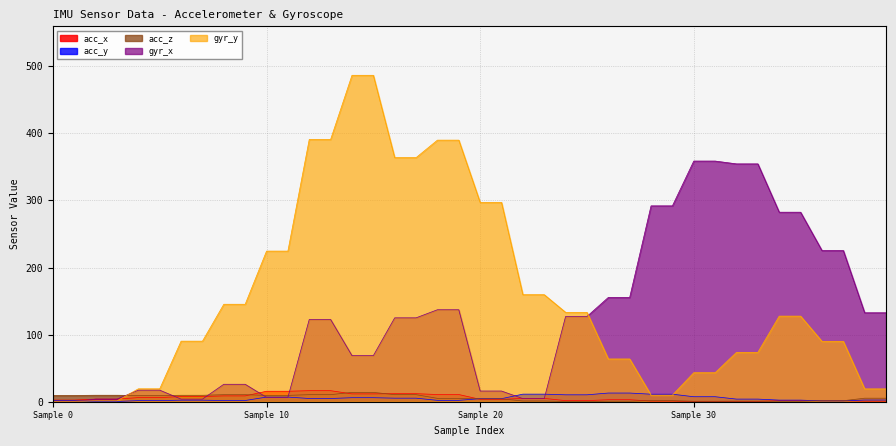

Does the chart display data point markers on the line(s)?

No